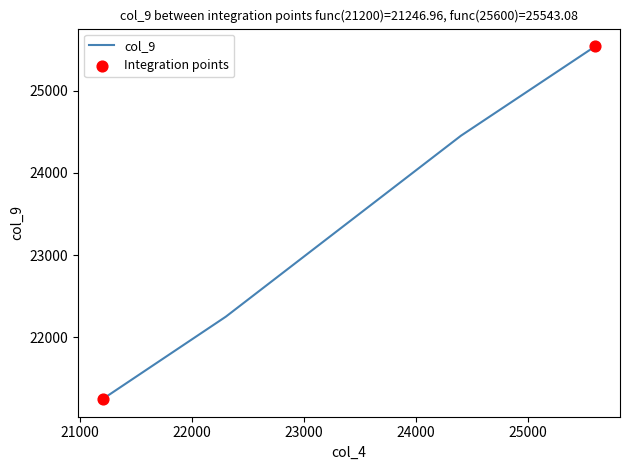

True or false: the data has more than 2 interior local peaks.

False